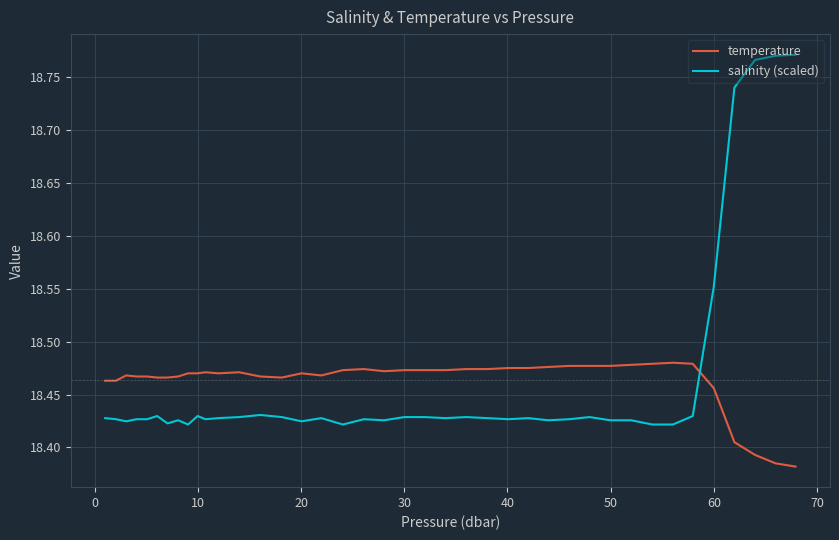

What is the difference between the maximum and minimum values in the salinity (scaled) series?

0.3